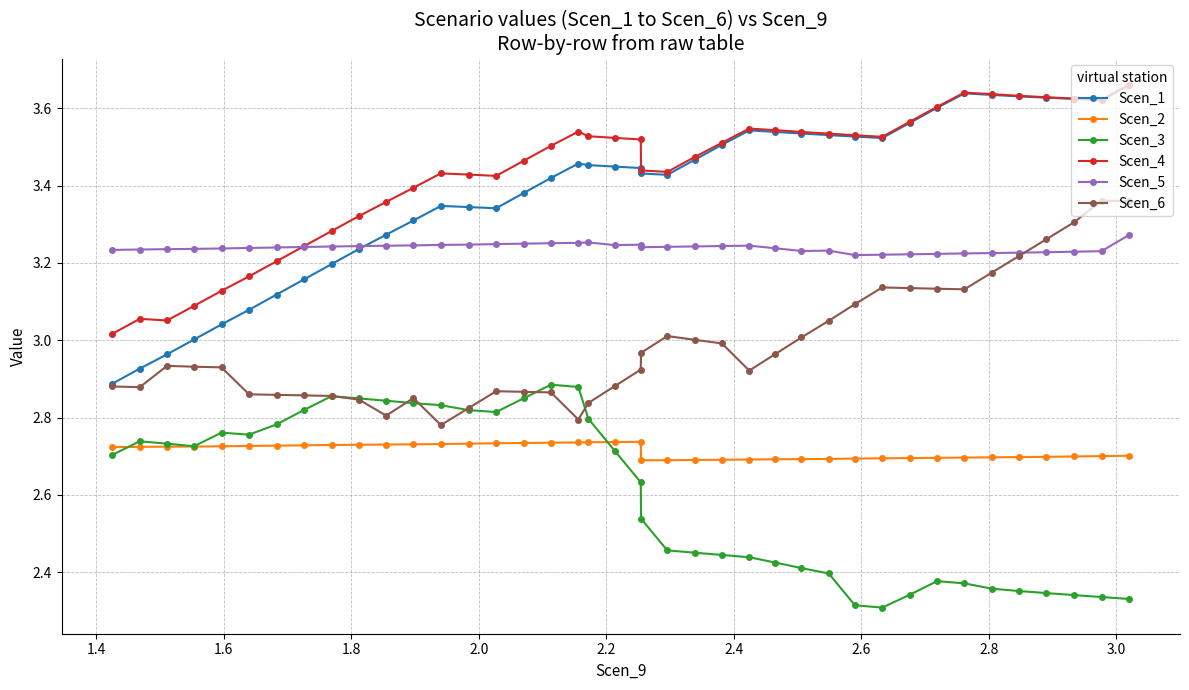

List the series in order of their peak value, highest first.

Scen_4, Scen_1, Scen_6, Scen_5, Scen_3, Scen_2